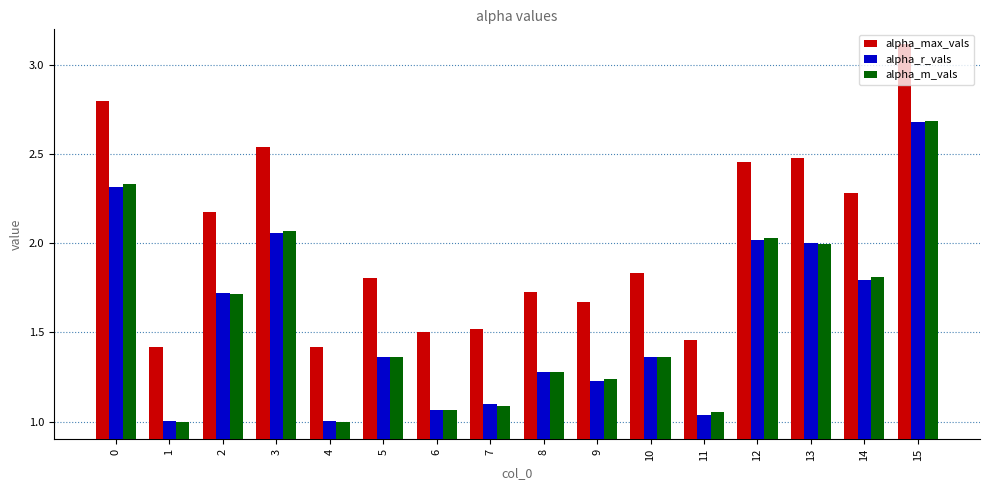

Which series has the largest range (max minus min)?

alpha_max_vals